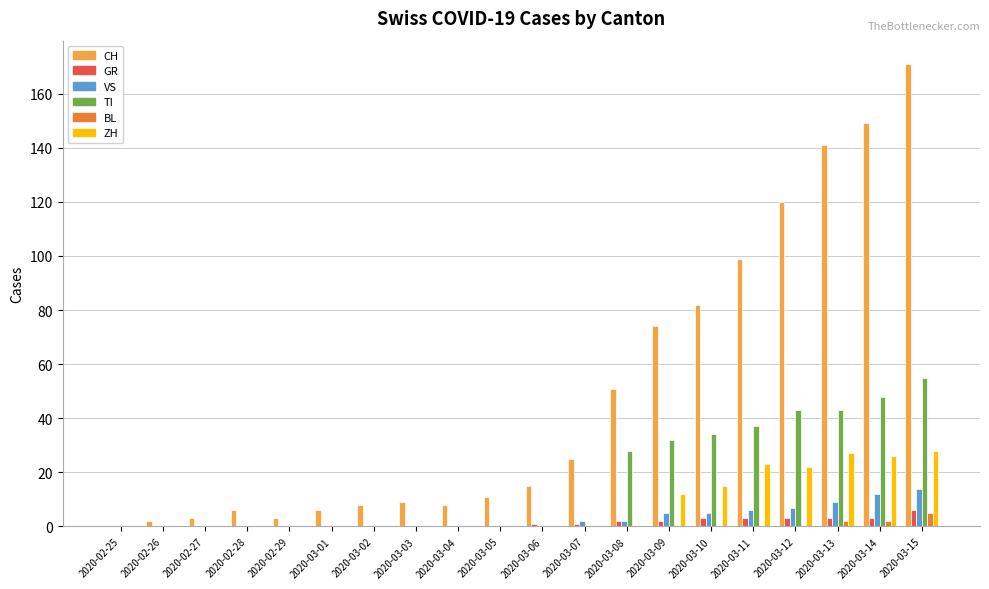

What is the maximum value shown in the chart?

171